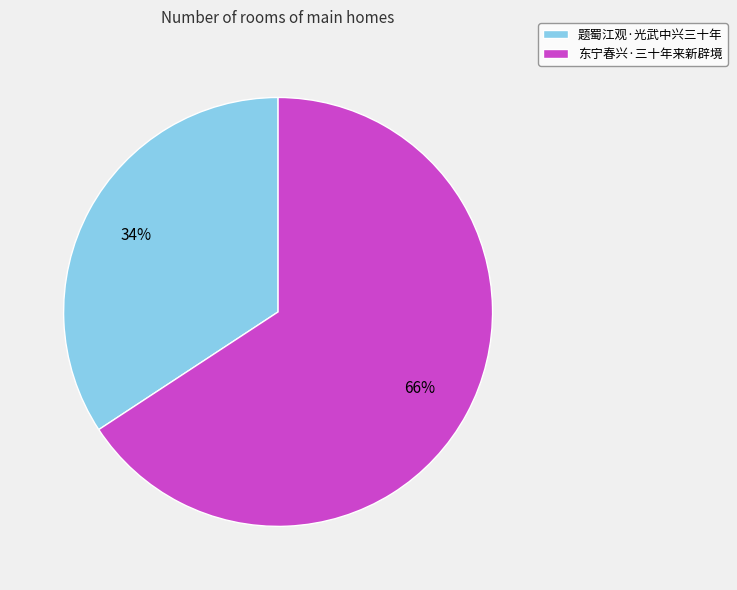

What percentage is the 东宁春兴·三十年来新辟境 slice, to the nearest percent?

66%